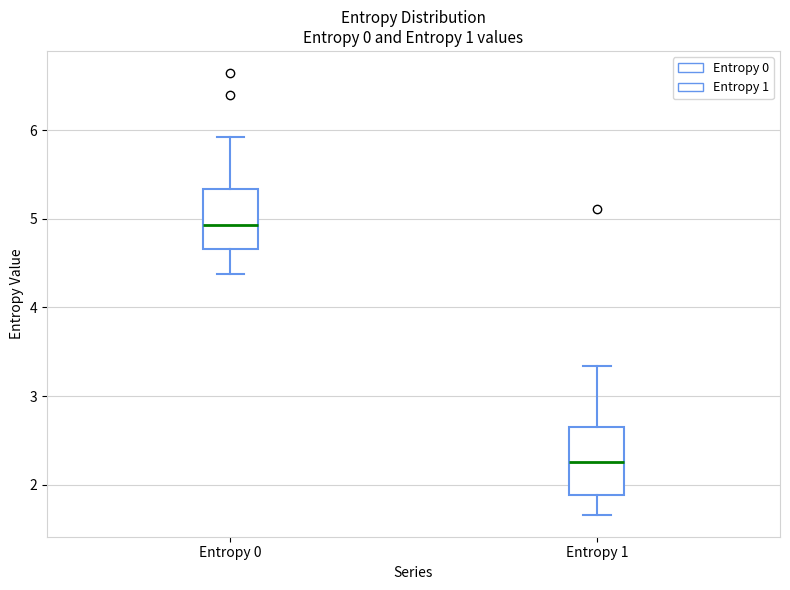

Which box has the highest median line?

Entropy 0